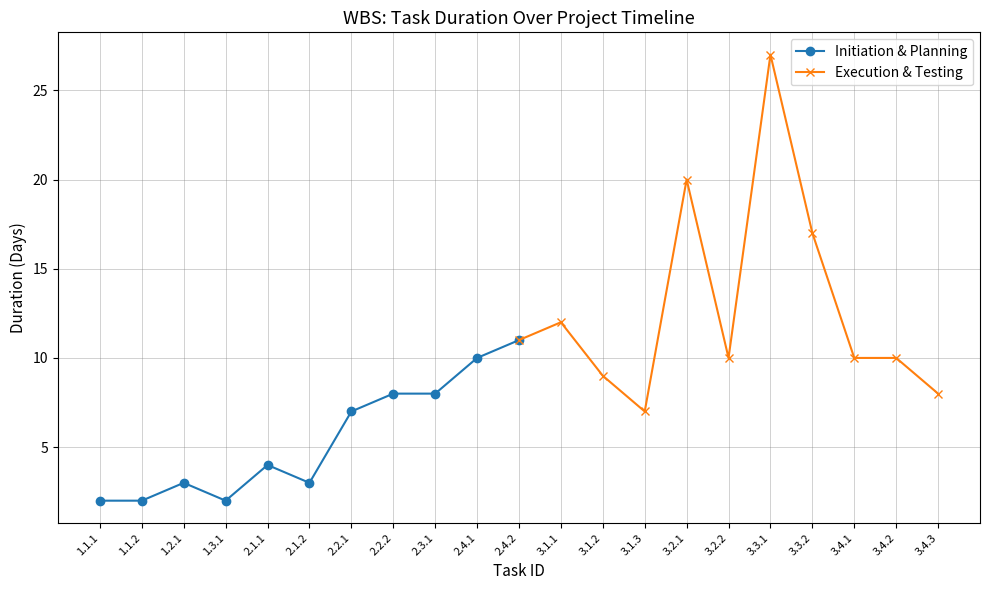

The Execution & Testing series shows 27 at 3.3.1. True or false?

True